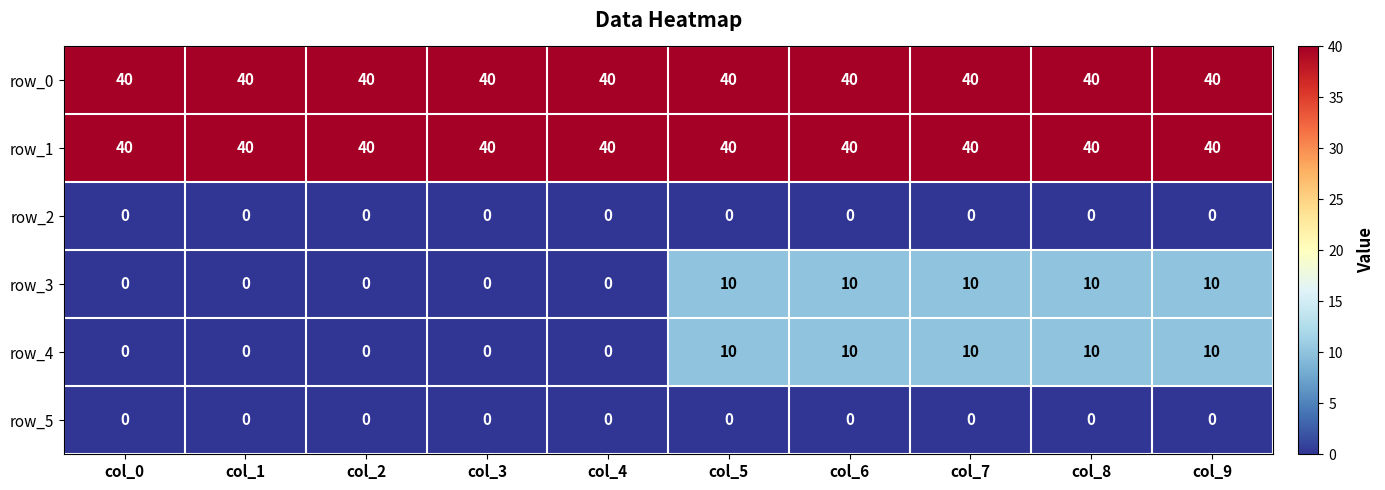

What is the maximum value shown in the chart?

40